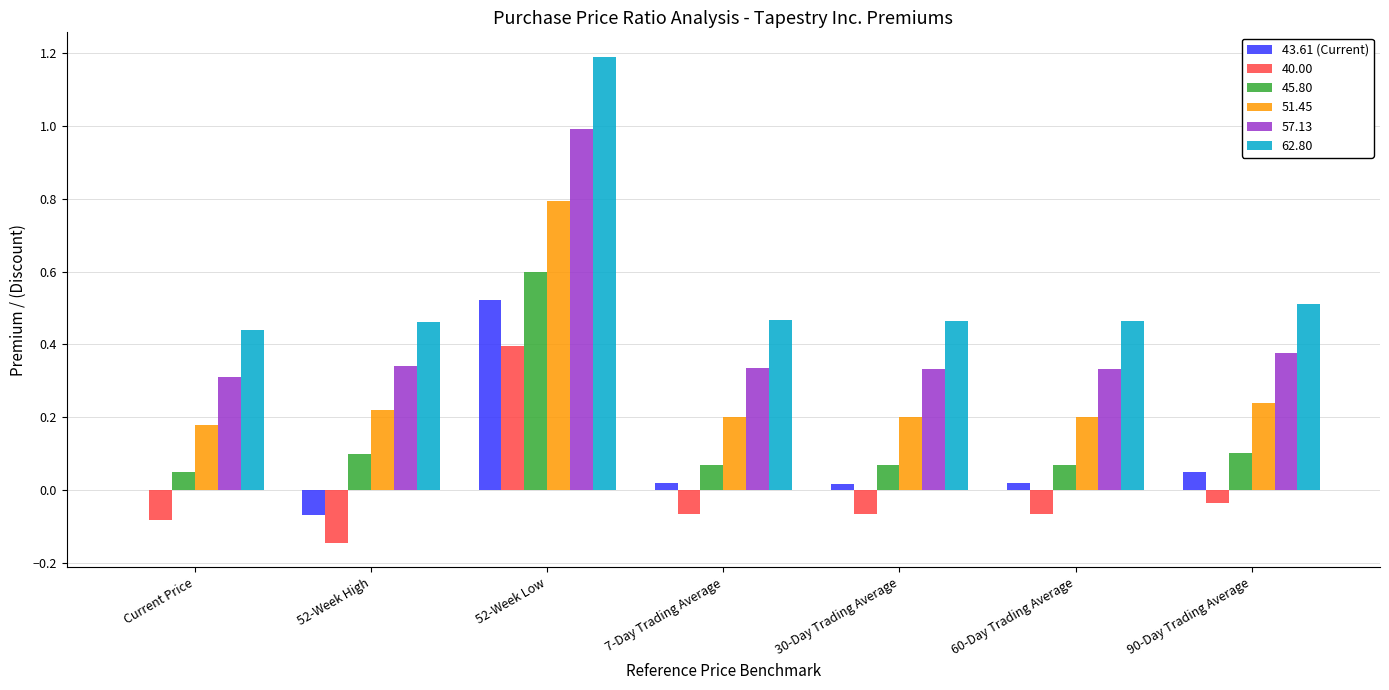

What is the sum of all 62.80 values?

4.0